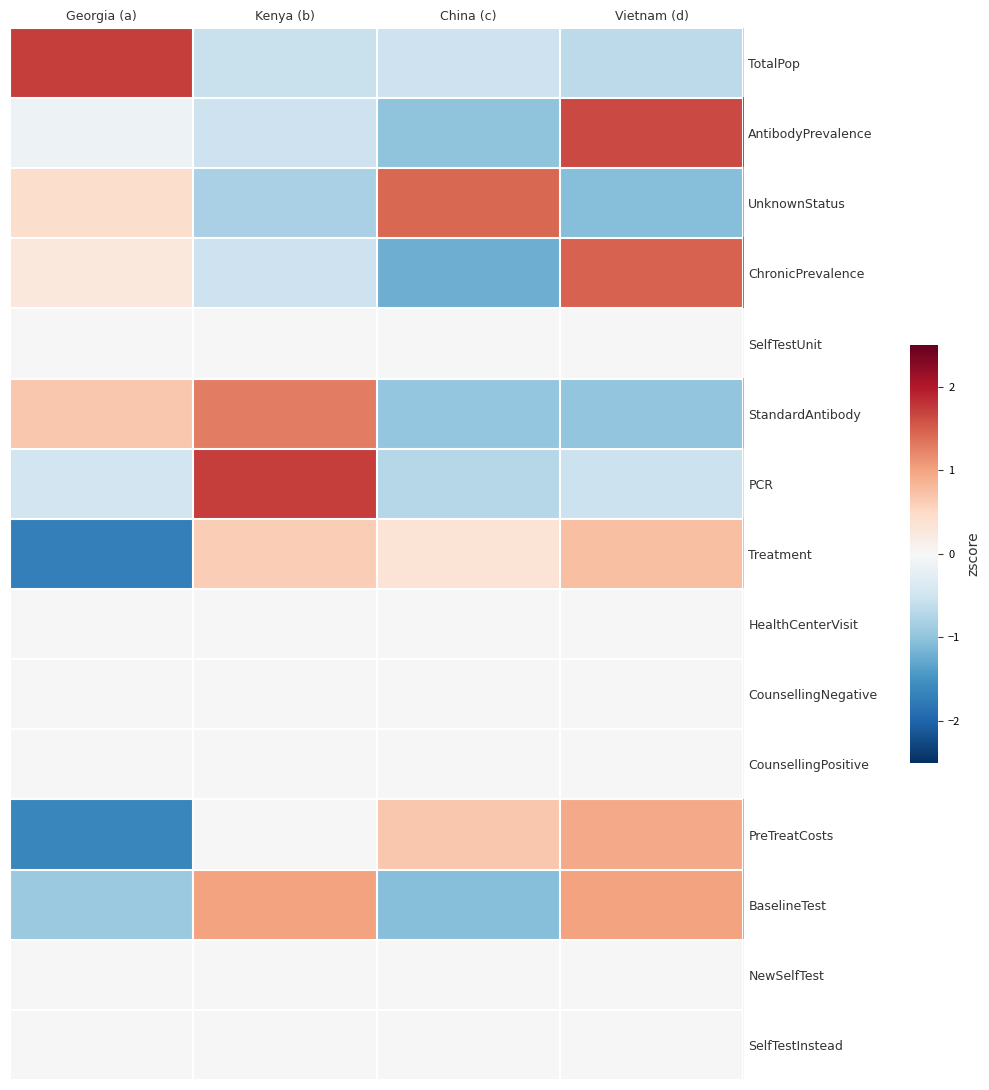

At which category does the chart reach its peak across all series?

Georgia (a)